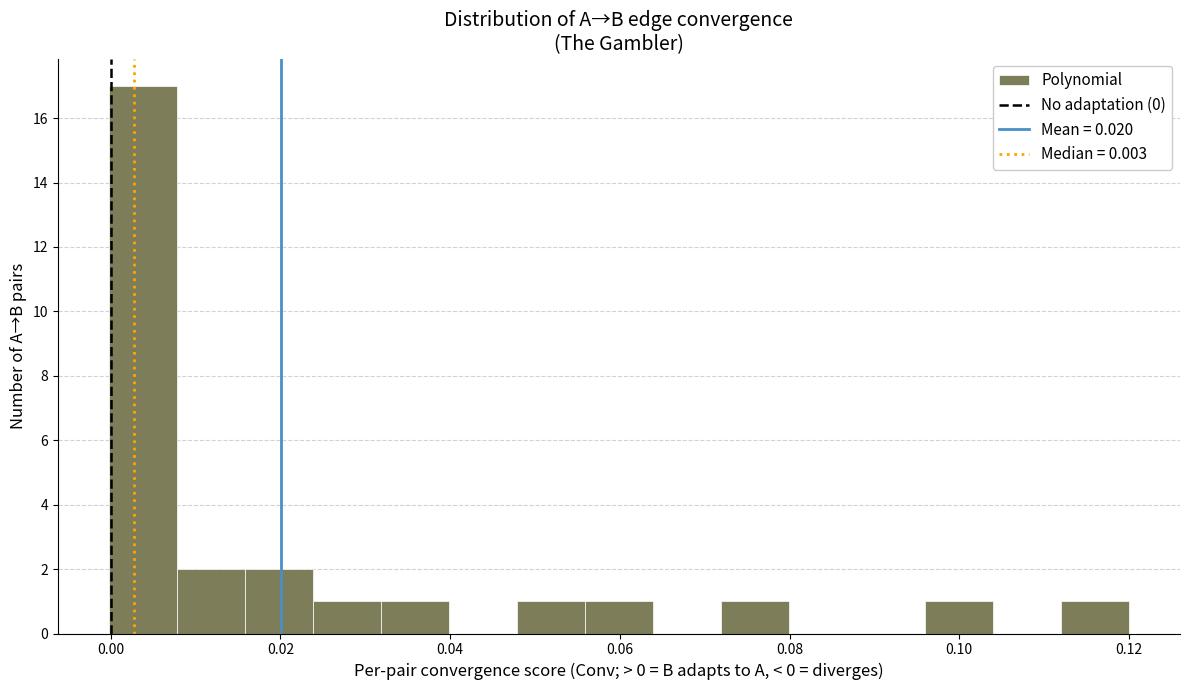

Reading left to right, list every bar in this chart as the range it spans on the x-axis followed by its height. Neither the bar edges nor the heights are printed on the chart, so give them approximately, as read against the axes.

0.000 to 0.008: 17
0.008 to 0.016: 2
0.016 to 0.024: 2
0.024 to 0.032: 1
0.032 to 0.040: 1
0.040 to 0.048: 0
0.048 to 0.056: 1
0.056 to 0.064: 1
0.064 to 0.072: 0
0.072 to 0.080: 1
0.080 to 0.088: 0
0.088 to 0.096: 0
0.096 to 0.104: 1
0.104 to 0.112: 0
0.112 to 0.120: 1